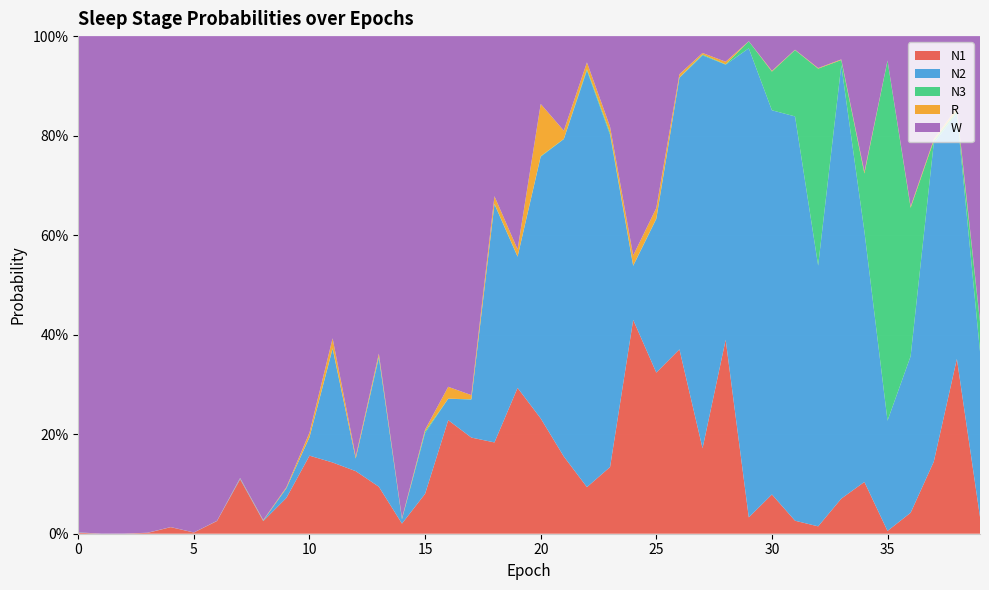

Reading left to right, extract all data points from this chart.

N1: 0.0	0.0	0.0	0.0	0.0	0.0	0.0	0.1	0.0	0.1	0.2	0.1	0.1	0.1	0.0	0.1	0.2	0.2	0.2	0.3	0.2	0.2	0.1	0.1	0.4	0.3	0.4	0.2	0.4	0.0	0.1	0.0	0.0	0.1	0.1	0.0	0.0	0.1	0.4	0.0
N2: 0.0	0.0	0.0	0.0	0.0	0.0	0.0	0.0	0.0	0.0	0.0	0.2	0.0	0.3	0.0	0.1	0.0	0.1	0.5	0.3	0.5	0.6	0.8	0.7	0.1	0.3	0.5	0.8	0.6	0.9	0.8	0.8	0.5	0.9	0.5	0.2	0.3	0.6	0.5	0.3
N3: 0.0	0.0	0.0	0.0	0.0	0.0	0.0	0.0	0.0	0.0	0.0	0.0	0.0	0.0	0.0	0.0	0.0	0.0	0.0	0.0	0.0	0.0	0.0	0.0	0.0	0.0	0.0	0.0	0.0	0.0	0.1	0.1	0.4	0.0	0.1	0.7	0.3	0.0	0.0	0.1
R: 0.0	0.0	0.0	0.0	0.0	0.0	0.0	0.0	0.0	0.0	0.0	0.0	0.0	0.0	0.0	0.0	0.0	0.0	0.0	0.0	0.1	0.0	0.0	0.0	0.0	0.0	0.0	0.0	0.0	0.0	0.0	0.0	0.0	0.0	0.0	0.0	0.0	0.0	0.0	0.0
W: 1.0	1.0	1.0	1.0	1.0	1.0	1.0	0.9	1.0	0.9	0.8	0.6	0.8	0.6	1.0	0.8	0.7	0.7	0.3	0.4	0.1	0.2	0.1	0.2	0.4	0.3	0.1	0.0	0.1	0.0	0.1	0.0	0.1	0.0	0.3	0.0	0.3	0.2	0.1	0.6